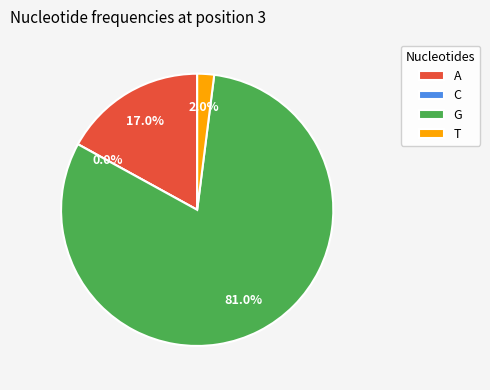

Count the number of slices in the pie.

4